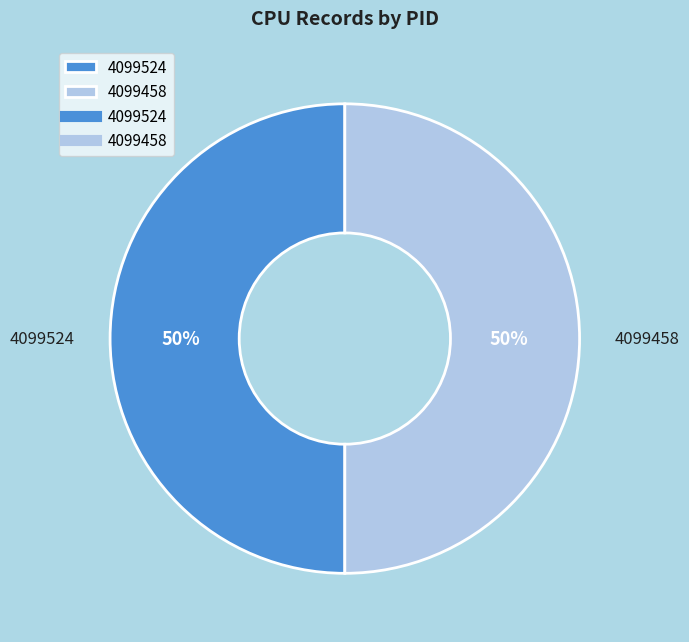

To the nearest percent, what percentage of the pie is 4099524?

50%